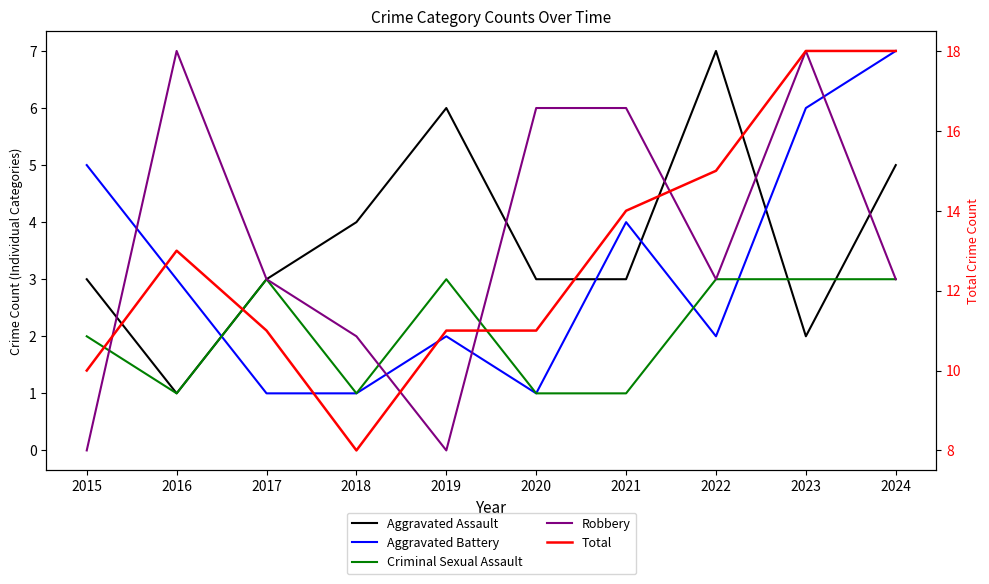

Which series has the largest range (max minus min)?

Total